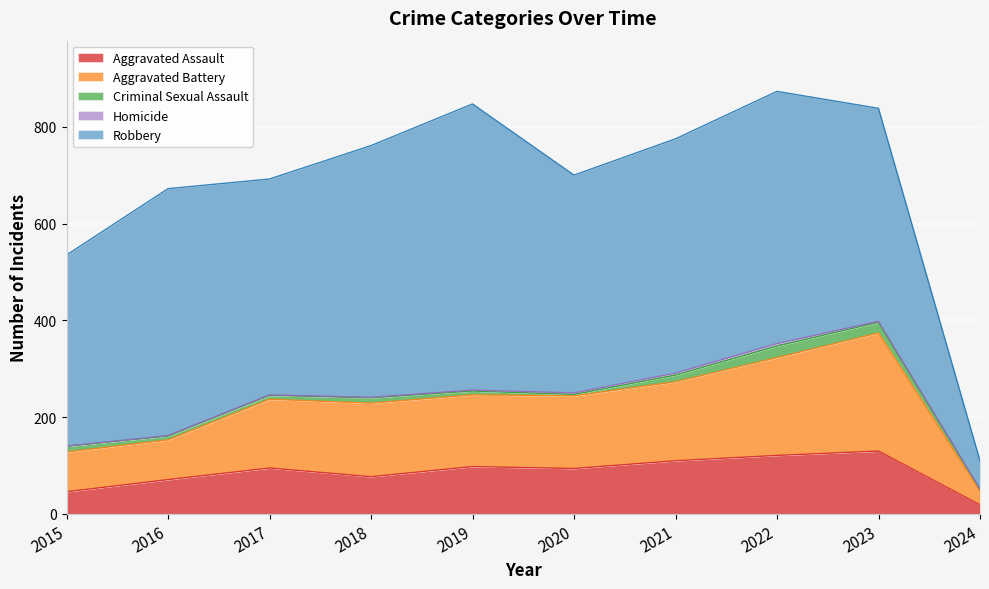

What is the sum of the Robbery values at 2018 and 2016?

1030